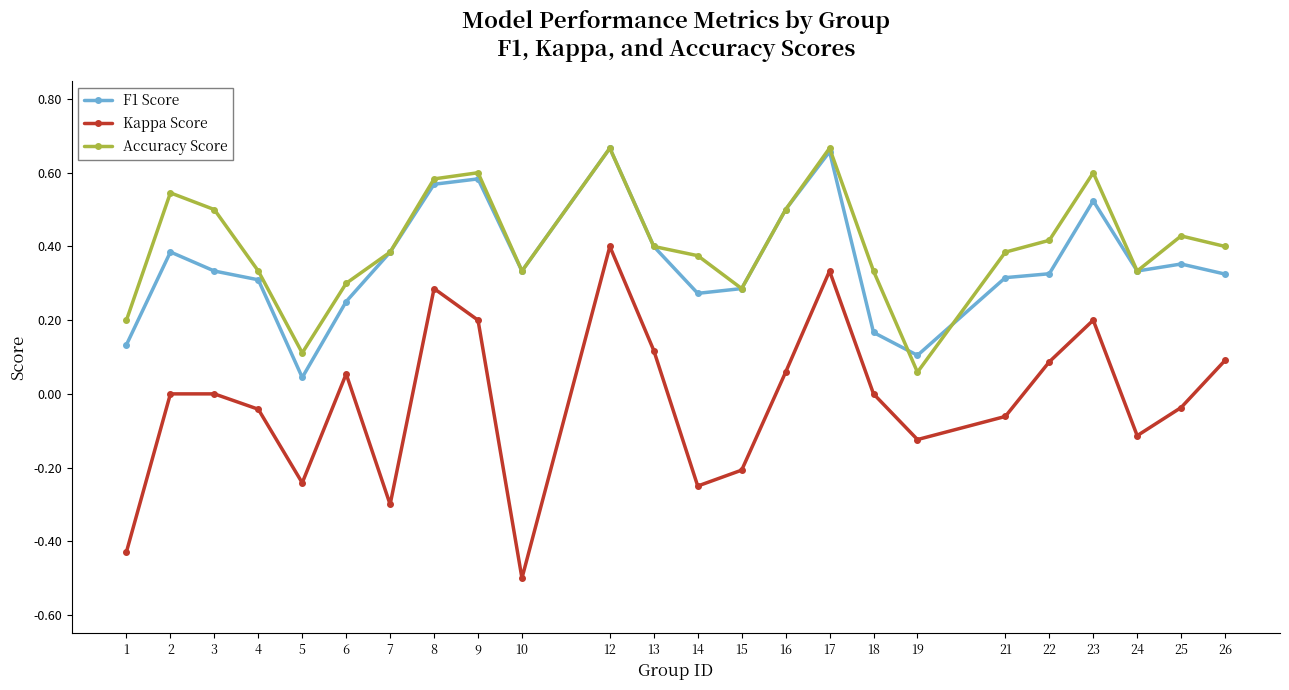

True or false: Accuracy Score and Kappa Score cross at least once.

False